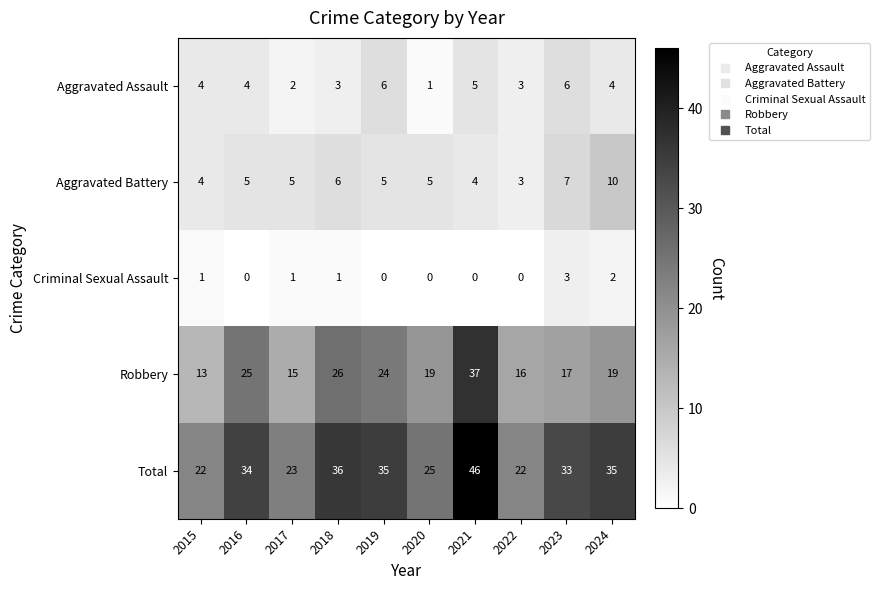

True or false: Aggravated Assault has a value of 4 at 2024.

True